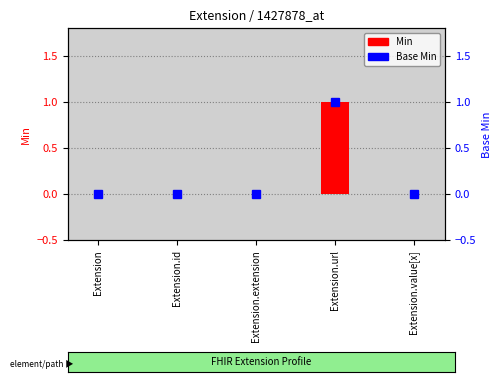

Between Extension and Extension.value[x], which series saw the biggest shift?

Min